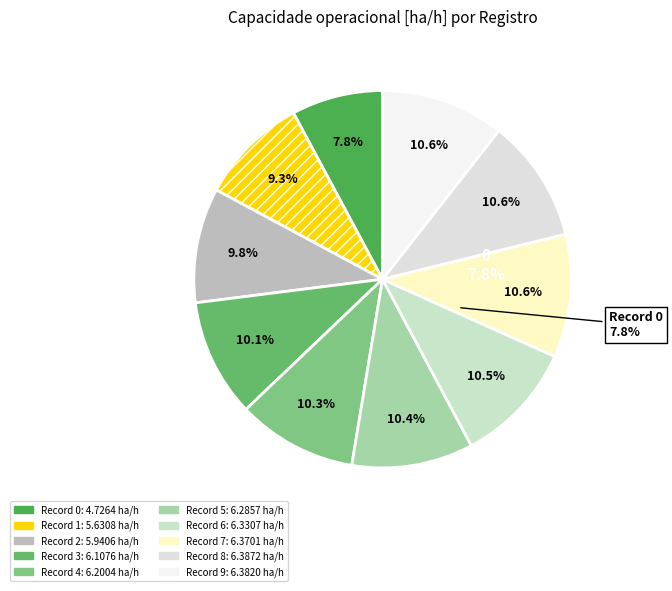

How many segments does this pie chart have?

10